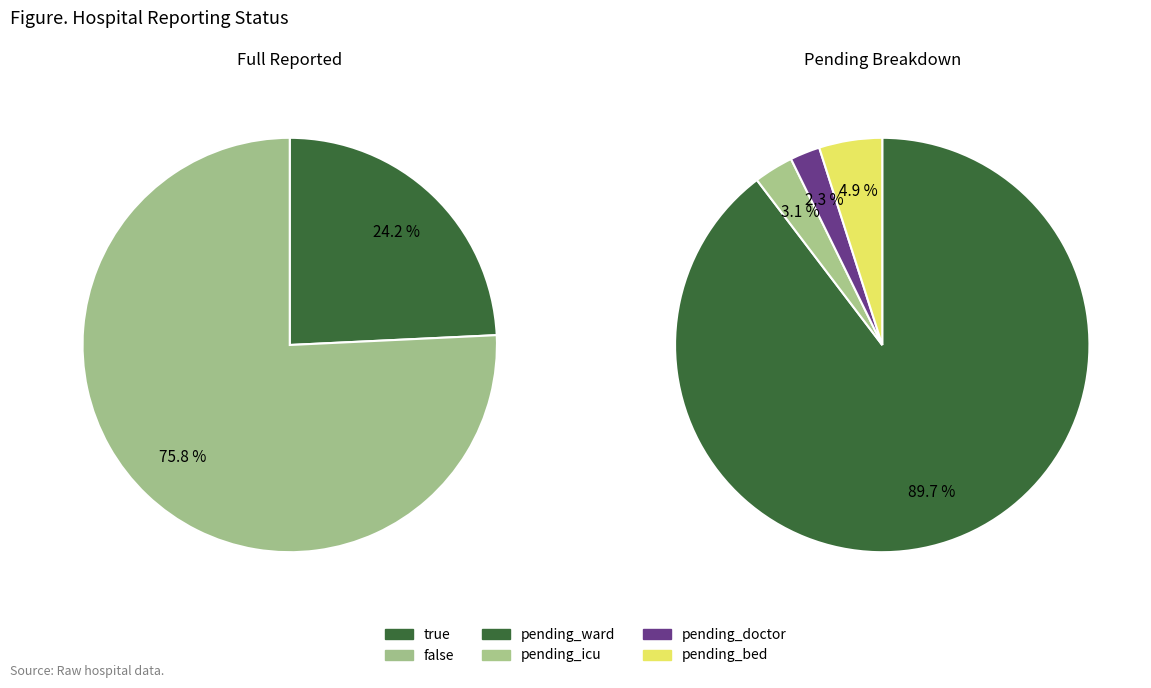

Does false represent more than half of the total?

Yes